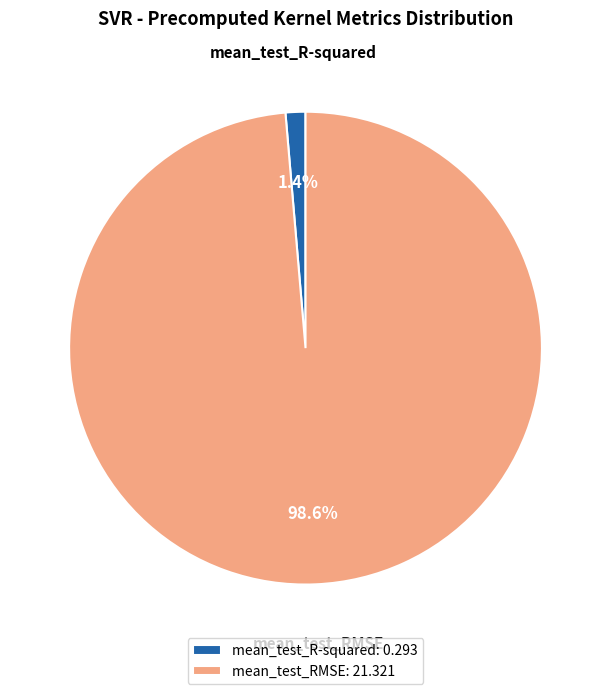

Which slice is the smallest?

mean_test_R-squared